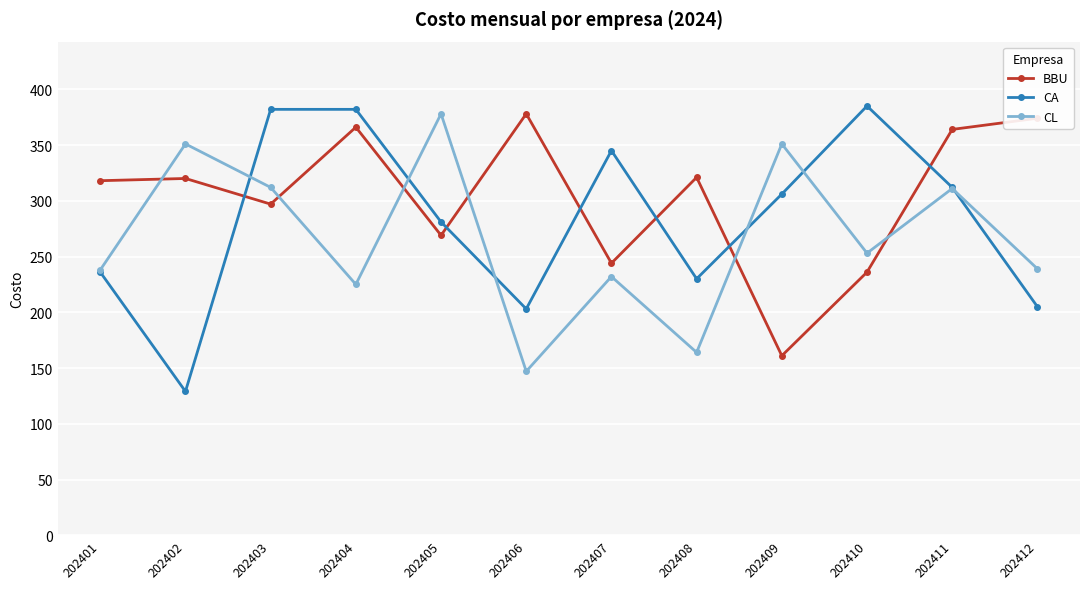

In CA, how many points are lower than both neighbors (excluding endpoints)?

3